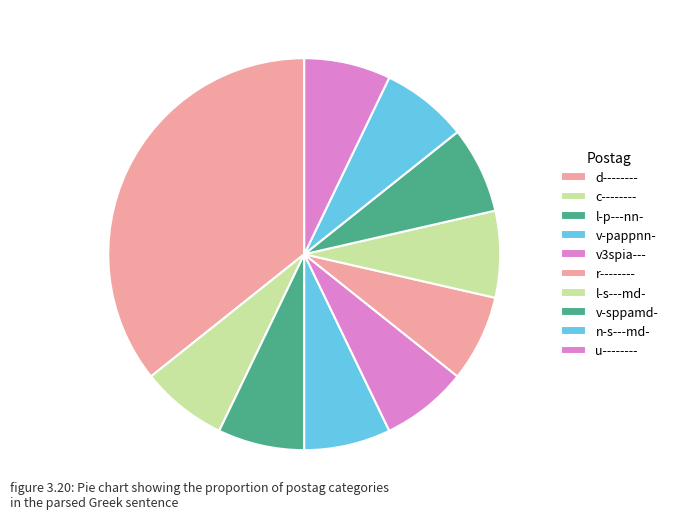

How many segments does this pie chart have?

10